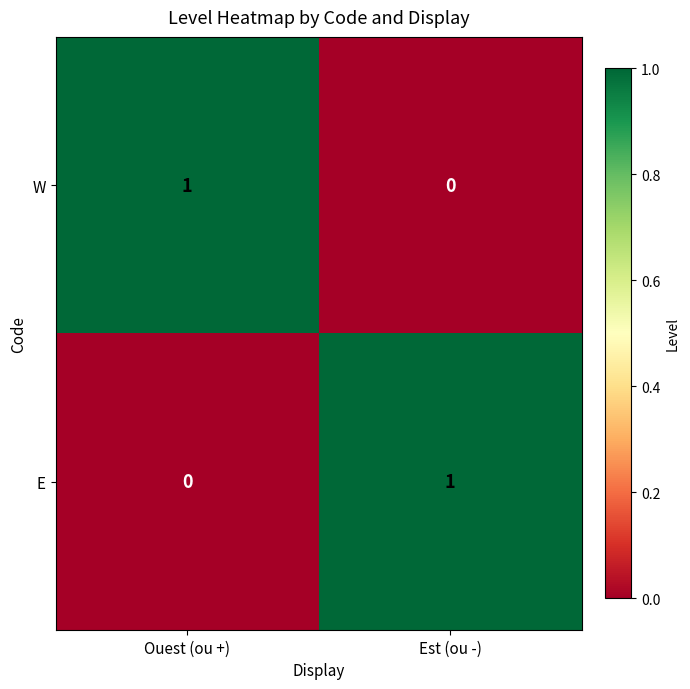

Is the value of W at Est (ou -) greater than the value of E at Est (ou -)?

No